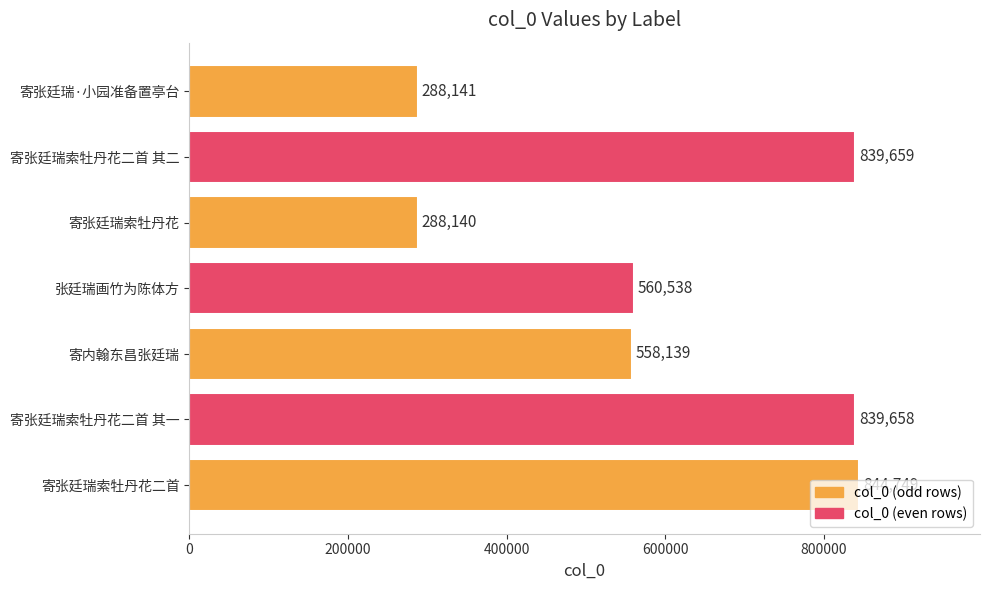

What position from the bottom is 寄张廷瑞·小园准备置亭台?

7